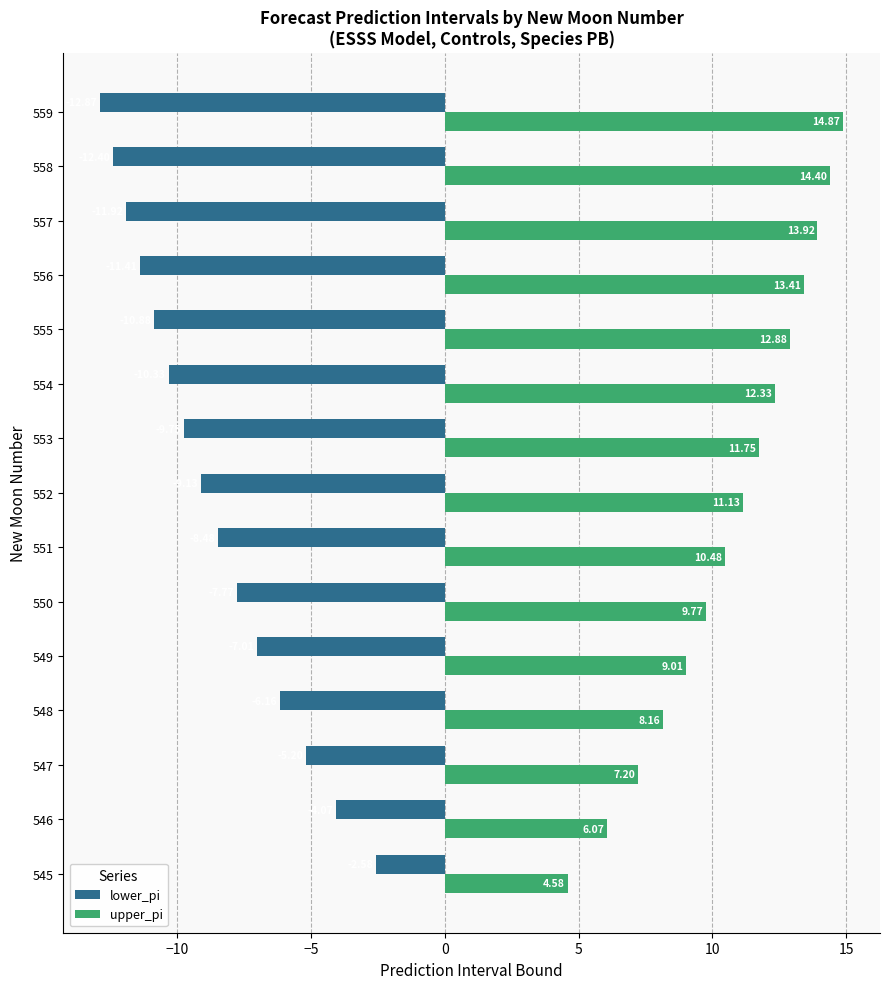

List the series in order of their overall mean, highest first.

upper_pi, lower_pi